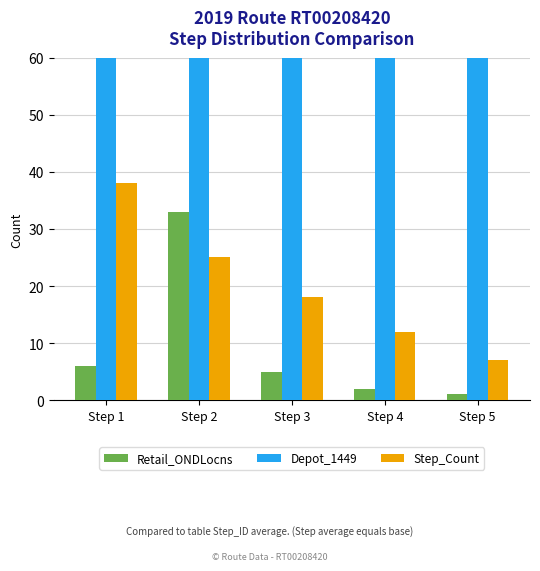

What is the difference between the maximum and second lowest values in the Retail_ONDLocns series?

31